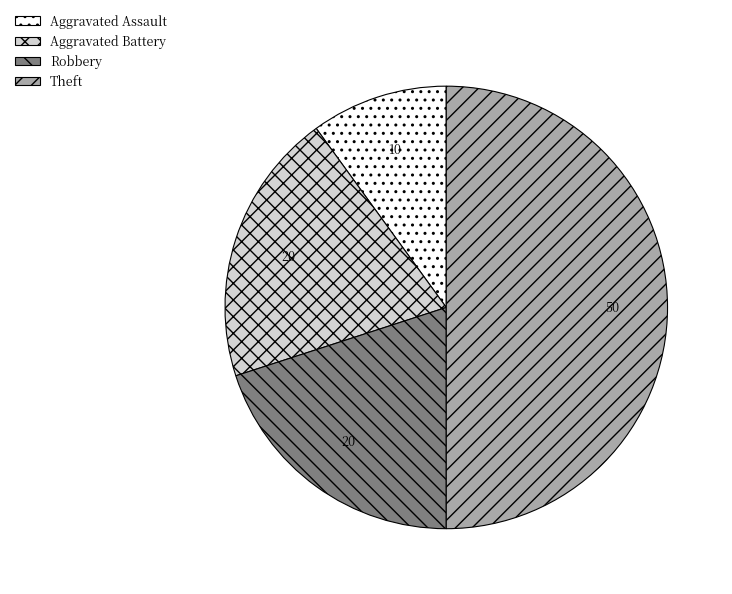

True or false: Theft accounts for 50% of the total.

True